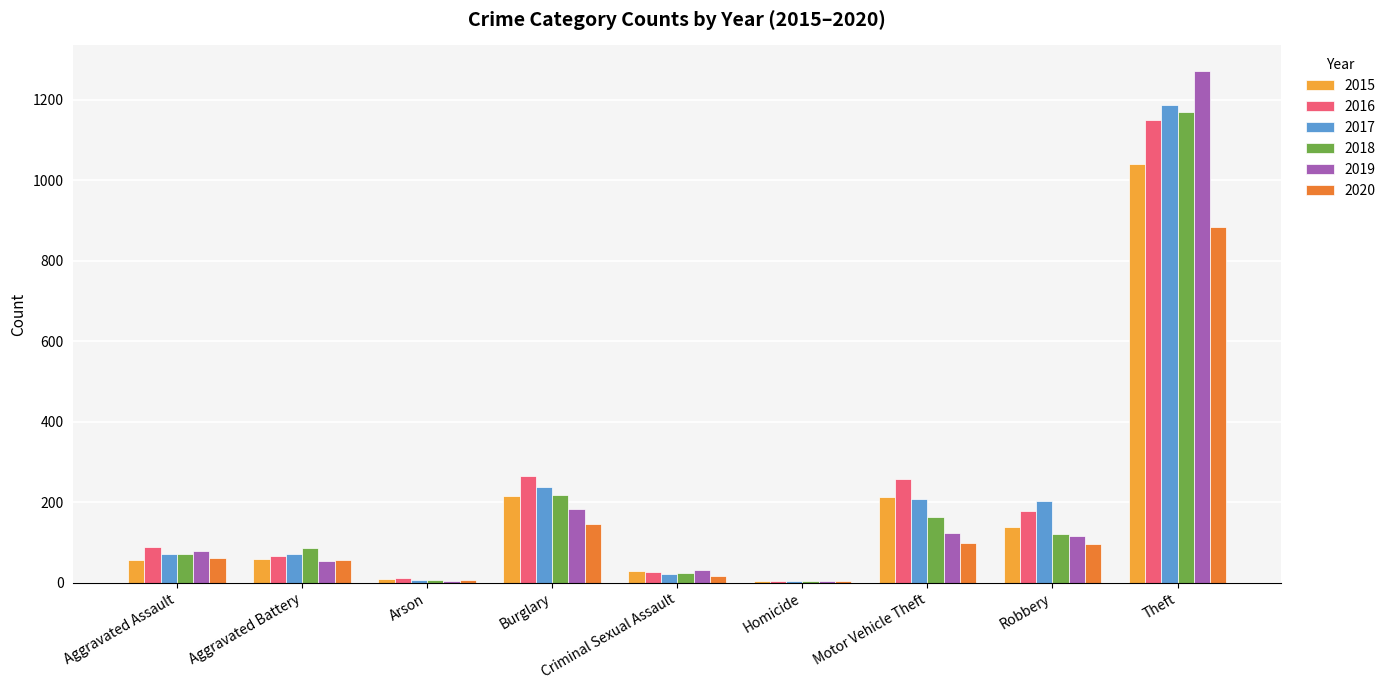

What is the total value across all series at Motor Vehicle Theft?

1064